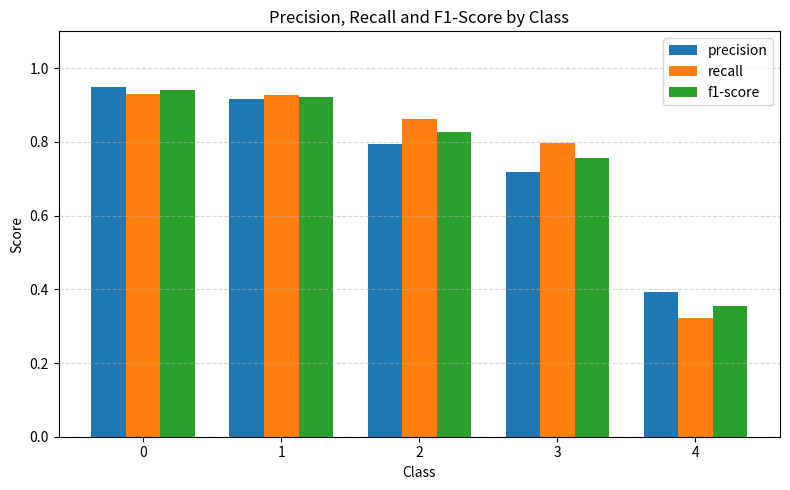

Are the bars horizontal?

No